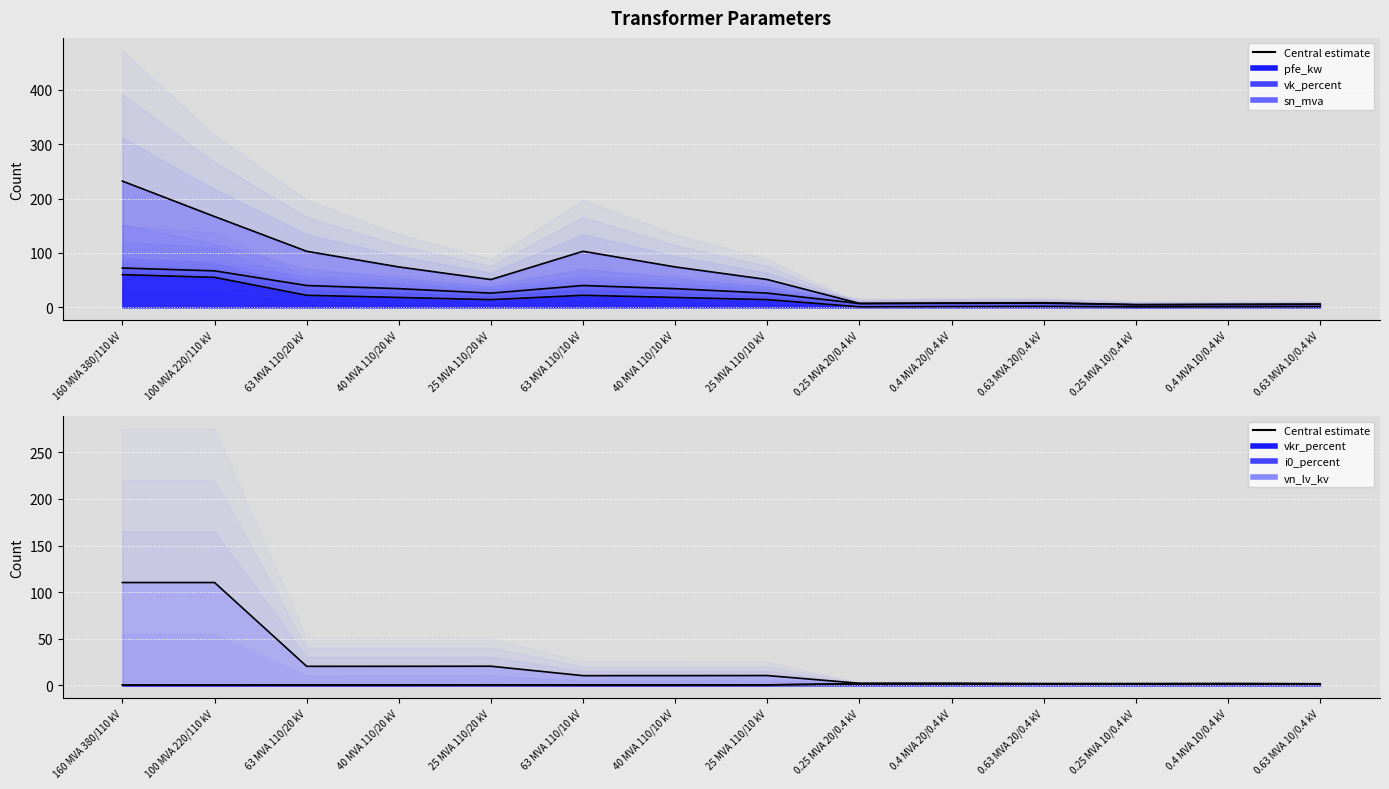

Rank the series at 40 MVA 110/10 kV from highest to lowest value.

sn_mva, pfe_kw, vn_lv_kv, i0_percent, vkr_percent